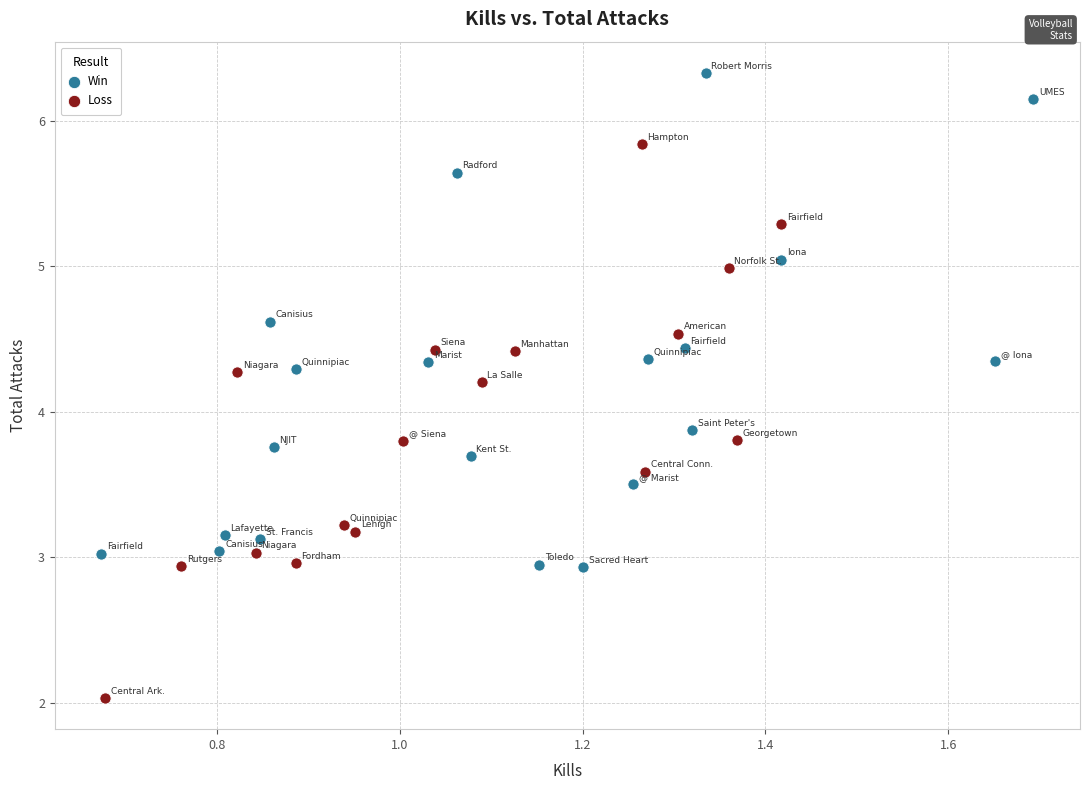

Which series reaches the maximum Y coordinate?

Win